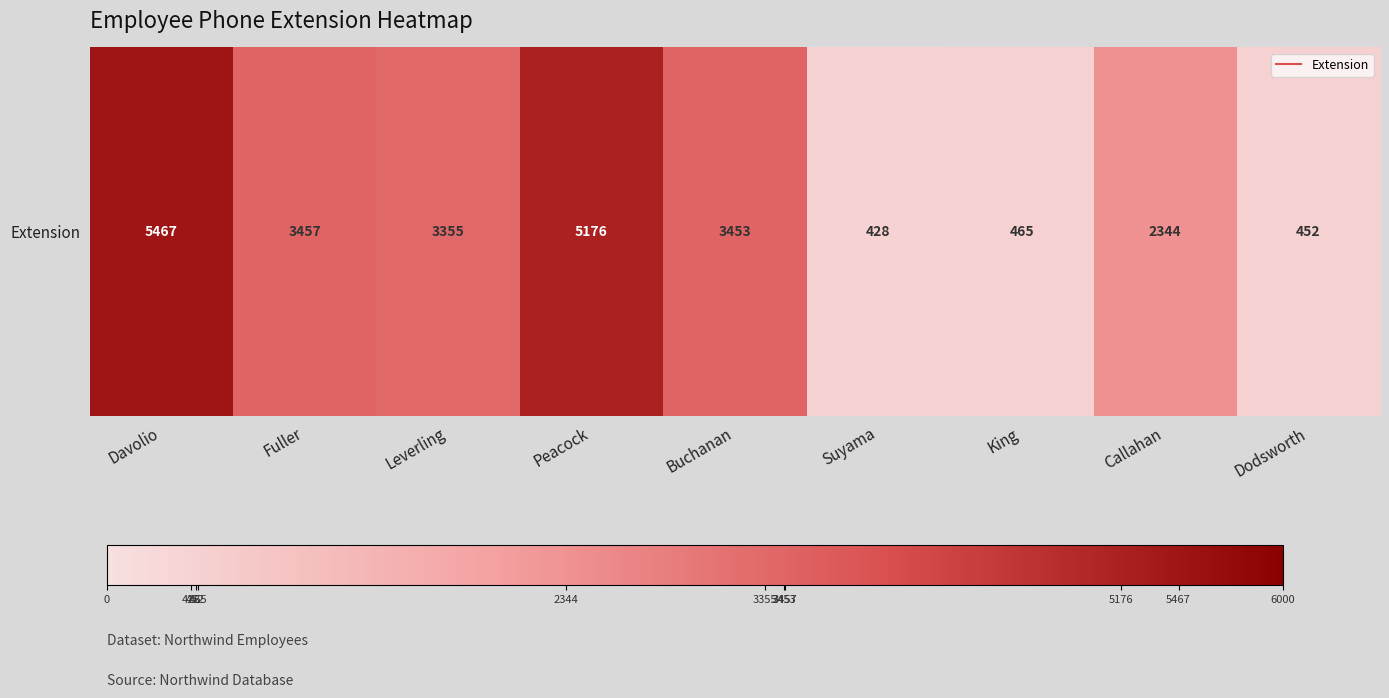

The chart shows a value of 465 at King. True or false?

True